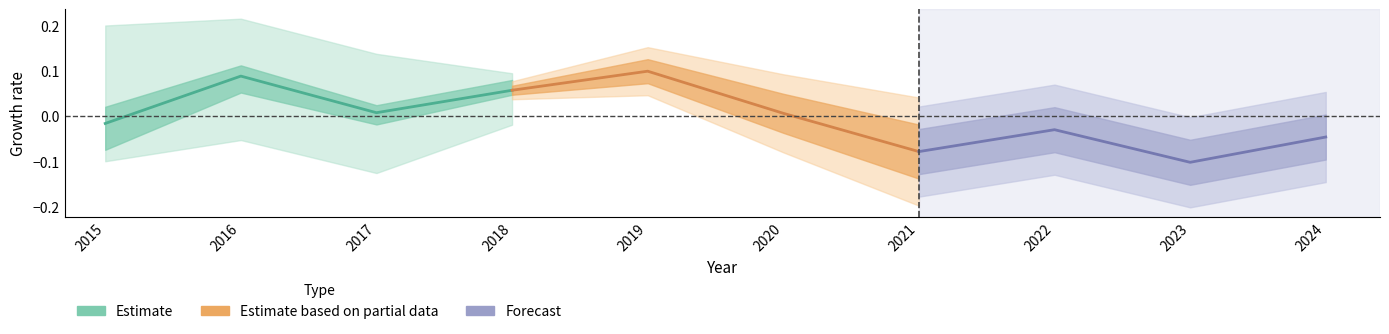

Reading left to right, list all the values displayed in this chart.

Estimate: -0.0	0.1	0.0	0.1
Estimate based on partial data: 0.1	0.1	0.0	-0.1
Forecast: -0.1	-0.0	-0.1	-0.0